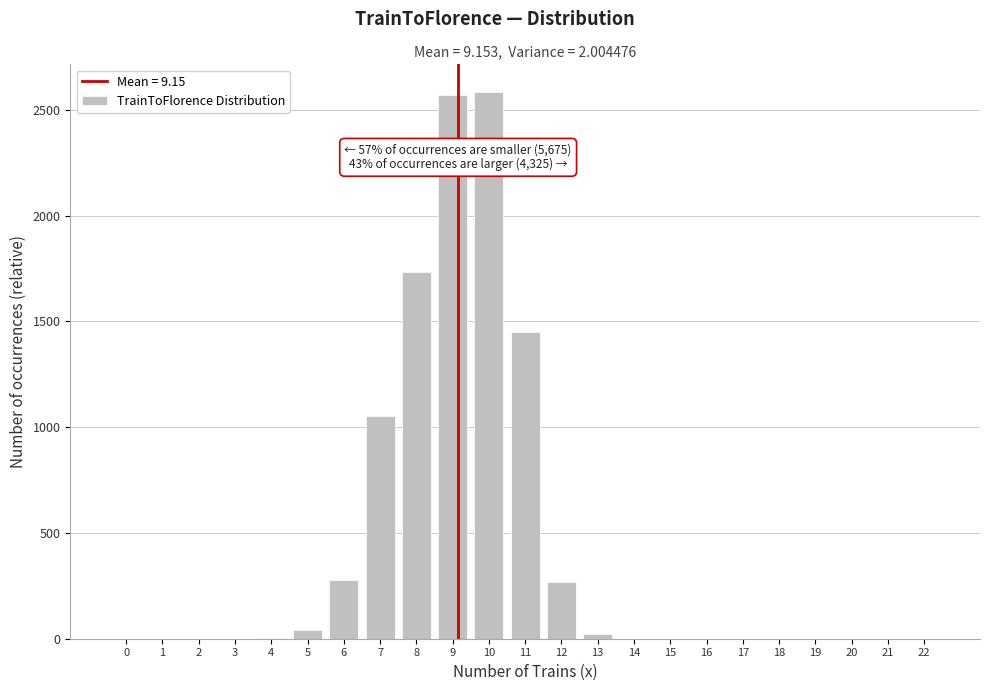

What is the ratio of the value at 8 to the value at 7?

1.6